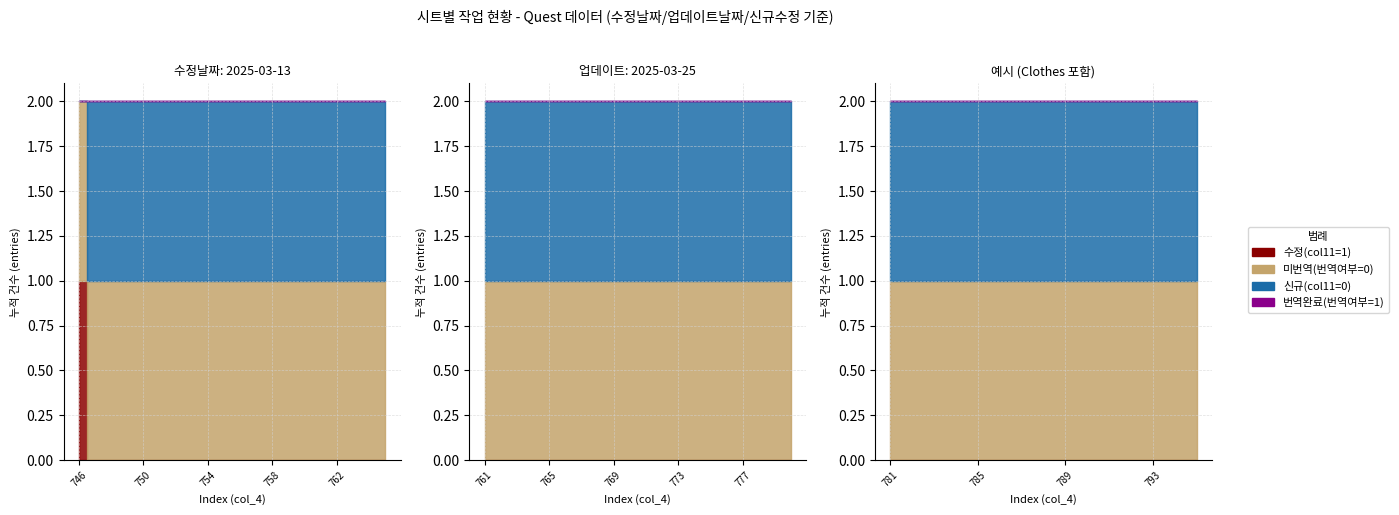

What is the spread (max minus min) of values at 9?

1